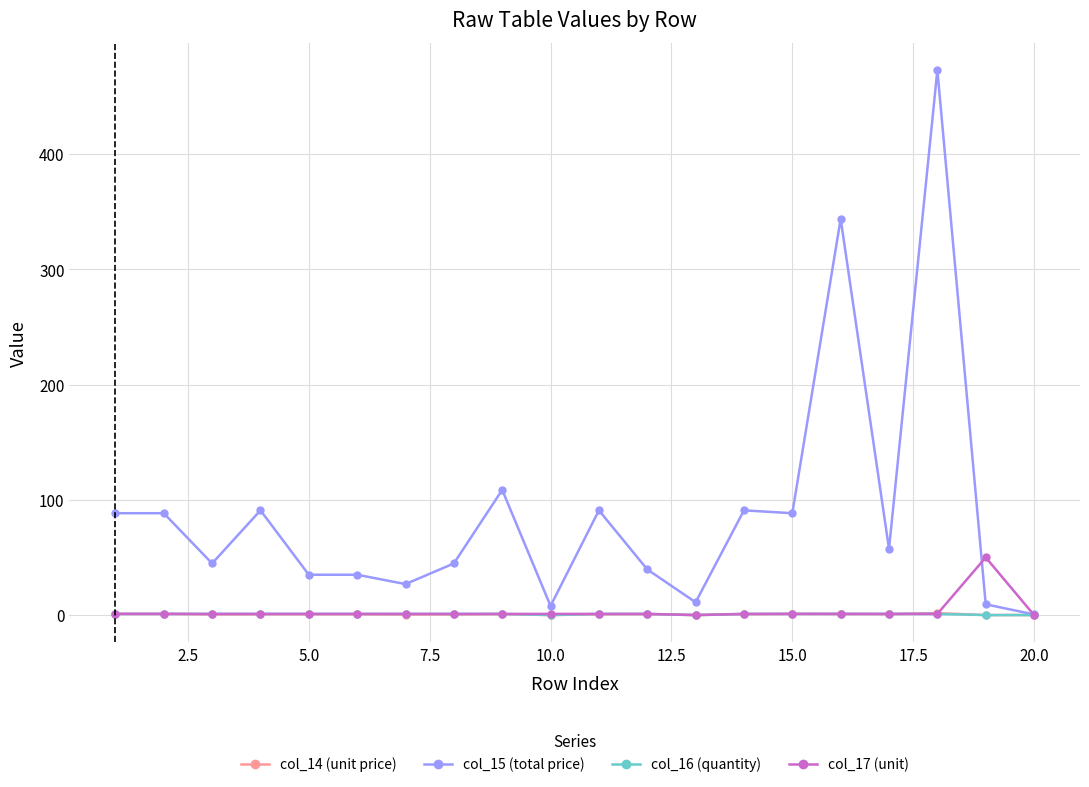

Which series has the largest total across all categories?

col_15 (total price)